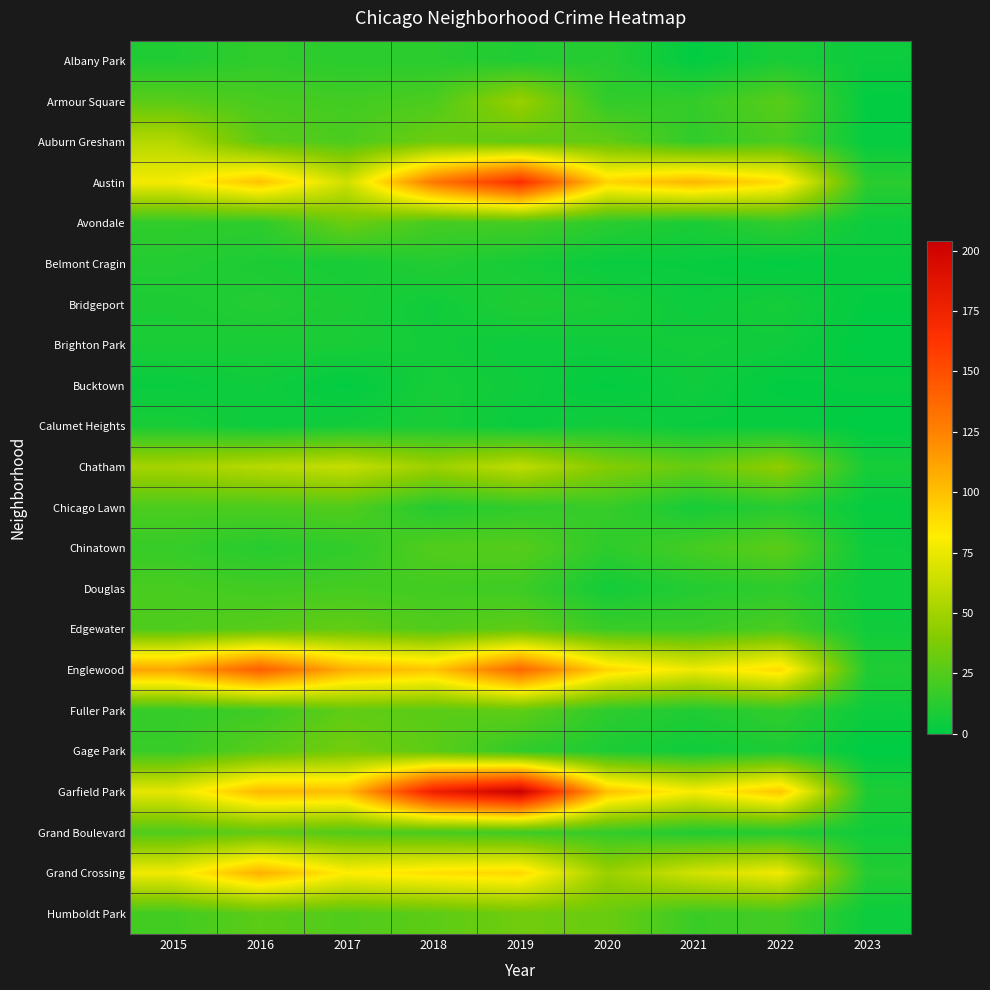

Reading right to left, extract all data points from this chart.

Albany Park: 2023=4	2022=8	2021=1	2020=12	2019=10	2018=13	2017=13	2016=15	2015=10
Armour Square: 2023=1	2022=27	2021=16	2020=15	2019=47	2018=23	2017=20	2016=22	2015=27
Auburn Gresham: 2023=2	2022=23	2021=15	2020=30	2019=29	2018=33	2017=23	2016=28	2015=56
Austin: 2023=13	2022=89	2021=104	2020=92	2019=167	2018=130	2017=65	2016=99	2015=78
Avondale: 2023=4	2022=15	2021=8	2020=13	2019=21	2018=21	2017=33	2016=14	2015=15
Belmont Cragin: 2023=3	2022=1	2021=3	2020=3	2019=7	2018=11	2017=7	2016=9	2015=11
Bridgeport: 2023=1	2022=7	2021=4	2020=8	2019=10	2018=5	2017=9	2016=11	2015=9
Brighton Park: 2023=0	2022=5	2021=6	2020=5	2019=4	2018=6	2017=8	2016=8	2015=8
Bucktown: 2023=2	2022=1	2021=5	2020=1	2019=5	2018=7	2017=1	2016=5	2015=3
Calumet Heights: 2023=0	2022=3	2021=3	2020=6	2019=3	2018=8	2017=6	2016=4	2015=8
Chatham: 2023=7	2022=44	2021=31	2020=40	2019=60	2018=48	2017=62	2016=57	2015=51
Chicago Lawn: 2023=2	2022=12	2021=7	2020=17	2019=15	2018=11	2017=25	2016=23	2015=23
Chinatown: 2023=4	2022=28	2021=21	2020=14	2019=26	2018=25	2017=15	2016=12	2015=17
Douglas: 2023=4	2022=14	2021=11	2020=6	2019=19	2018=20	2017=21	2016=20	2015=22
Edgewater: 2023=5	2022=23	2021=18	2020=18	2019=29	2018=25	2017=30	2016=27	2015=24
Englewood: 2023=10	2022=90	2021=76	2020=92	2019=138	2018=98	2017=107	2016=142	2015=111
Fuller Park: 2023=4	2022=15	2021=10	2020=14	2019=29	2018=27	2017=29	2016=19	2015=16
Gage Park: 2023=0	2022=9	2021=5	2020=9	2019=15	2018=28	2017=35	2016=27	2015=17
Garfield Park: 2023=9	2022=98	2021=79	2020=100	2019=204	2018=178	2017=101	2016=103	2015=73
Grand Boulevard: 2023=5	2022=11	2021=10	2020=16	2019=19	2018=22	2017=25	2016=29	2015=24
Grand Crossing: 2023=11	2022=77	2021=66	2020=47	2019=91	2018=88	2017=82	2016=106	2015=77
Humboldt Park: 2023=4	2022=20	2021=18	2020=32	2019=34	2018=28	2017=25	2016=28	2015=20